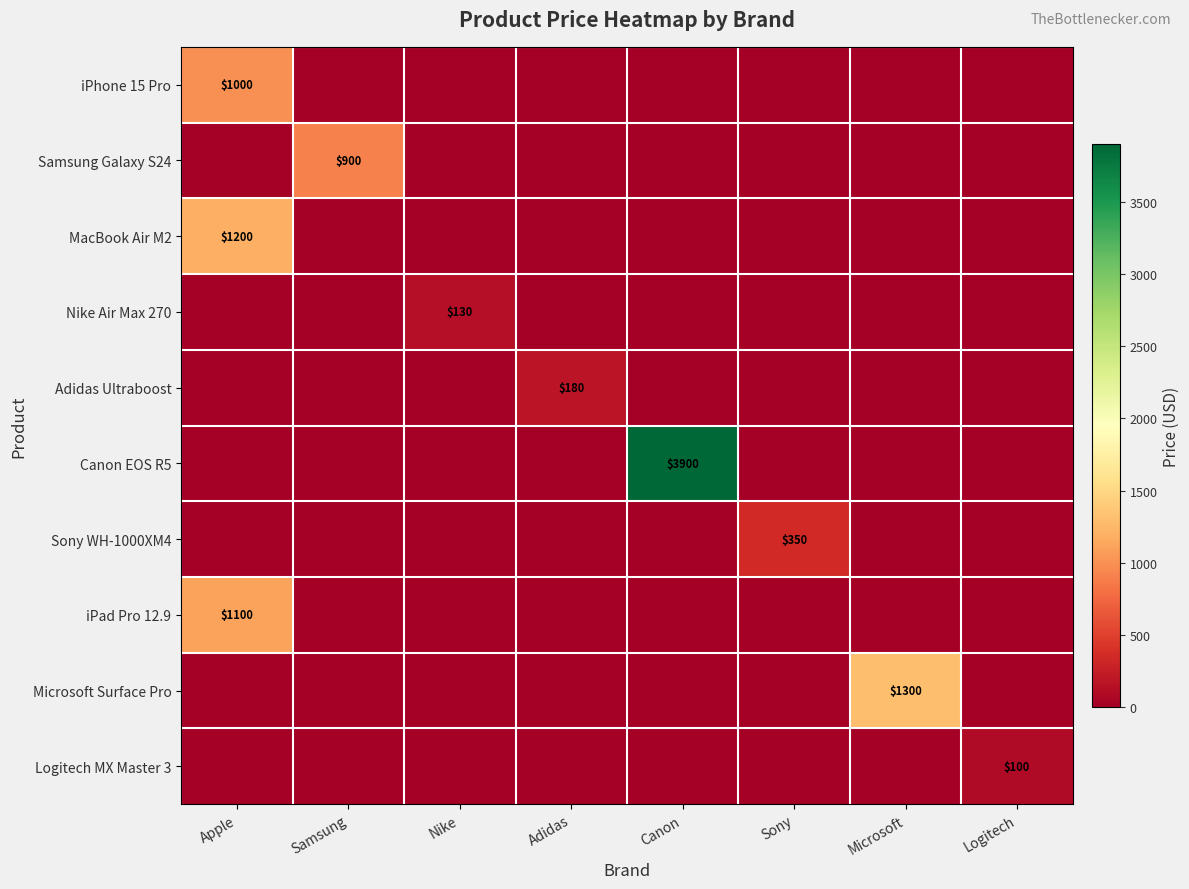

The value of Nike Air Max 270 at Nike is 130. True or false?

True